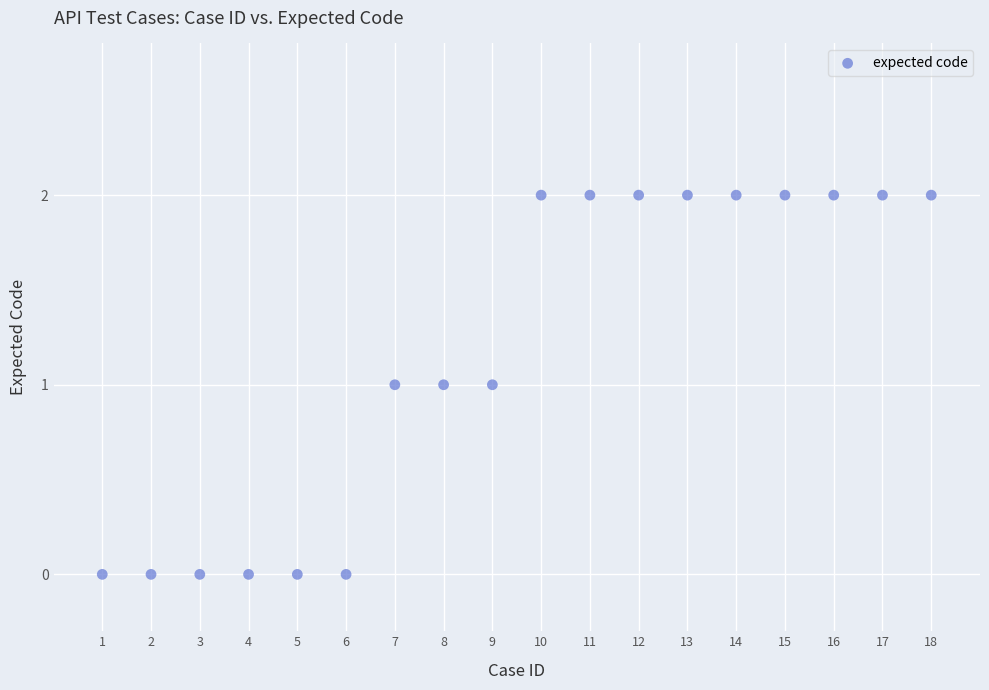

What is the range of X values (max minus min)?

17